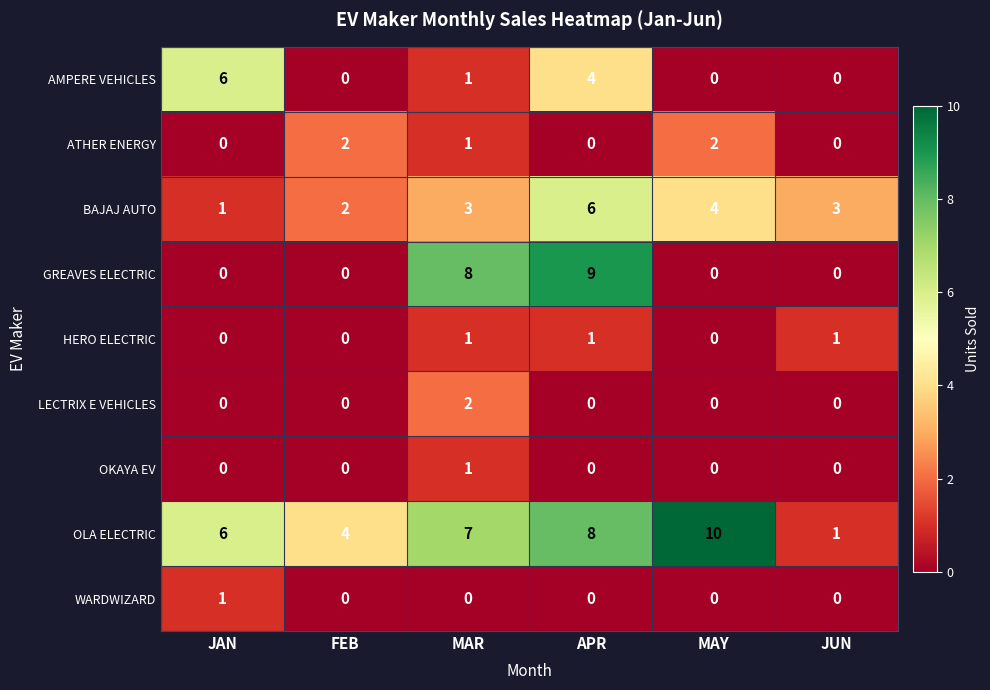

What is the difference between the highest and lowest values at MAR?

8